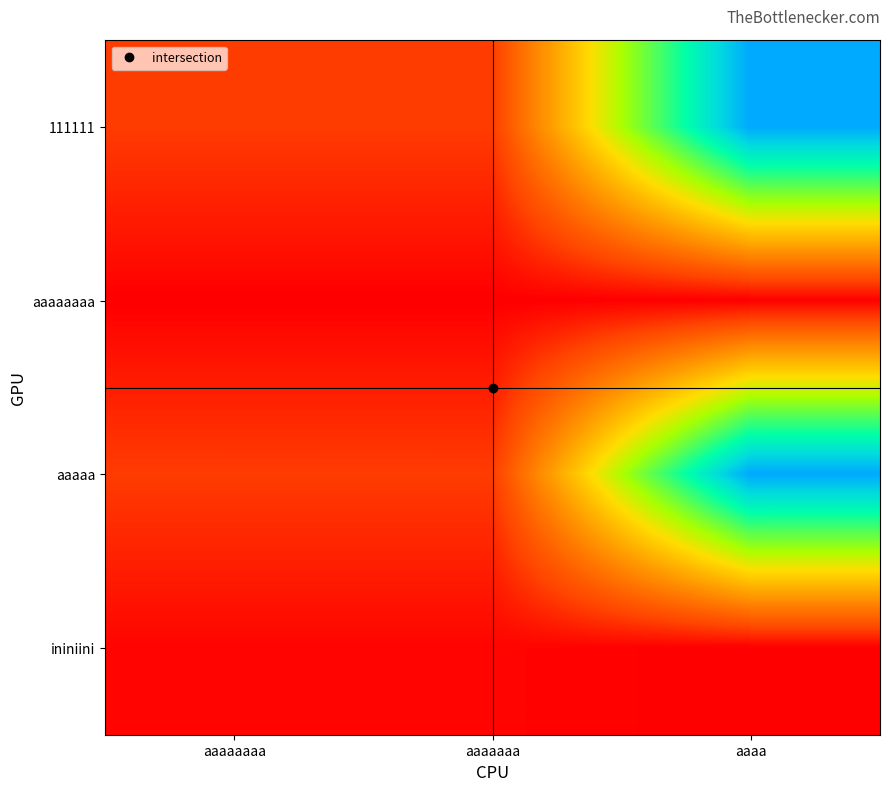

At which category is the sum across all series the highest?

aaaa